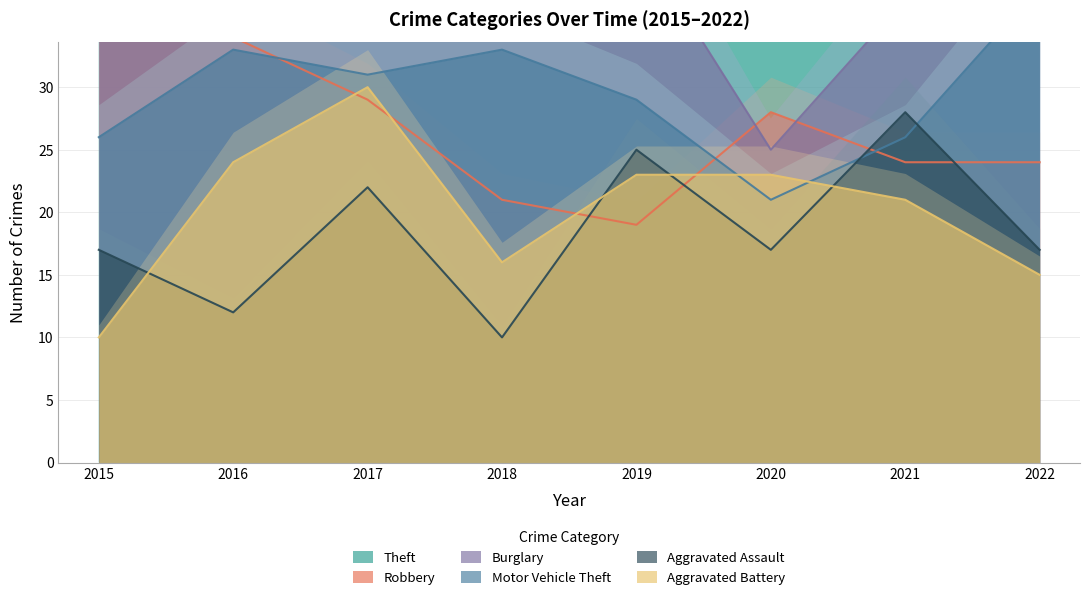

True or false: Aggravated Assault and Theft cross at least once.

False